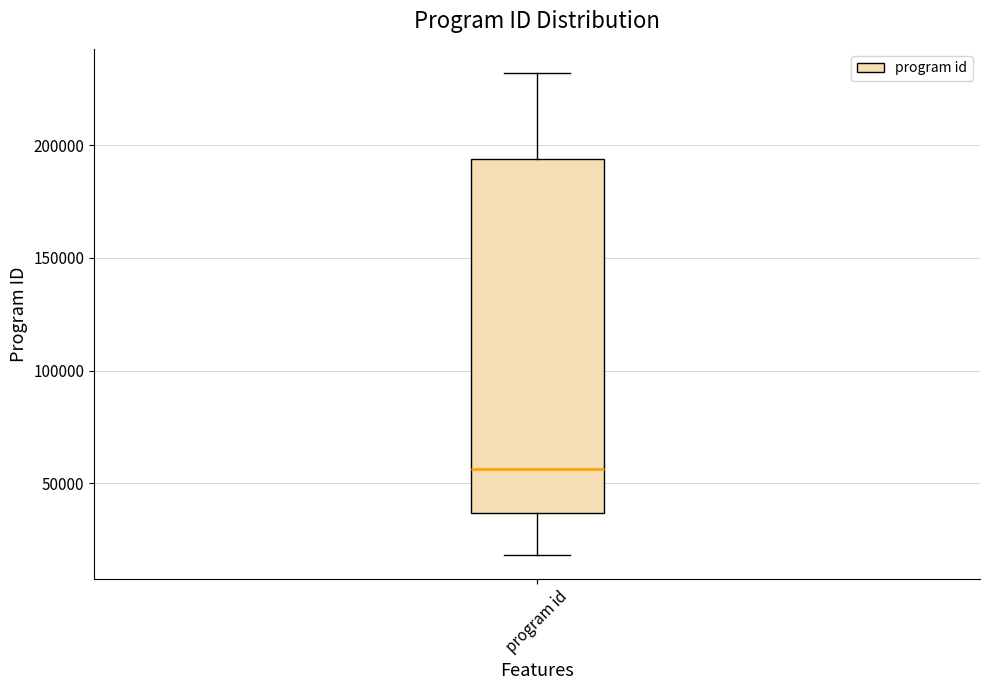

Transcribe this box plot: give where the median line is, the range the box spans, and where the two whiskers end, as read against the y-axis. The values are not printed on the chart, so give them approximately, as read against the axis.

median 55000, box 35000 to 195000, whiskers 20000 to 230000